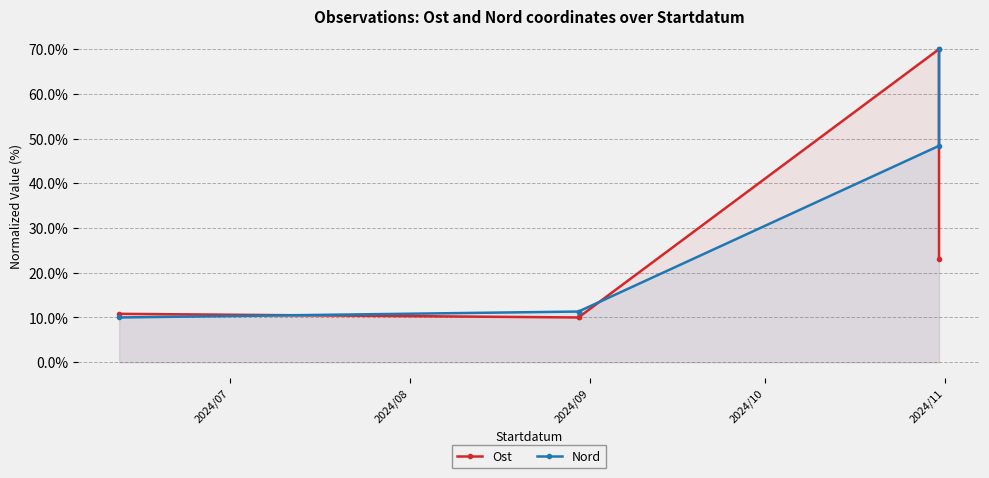

True or false: Ost has more than 2 points higher than both neighbors.

False